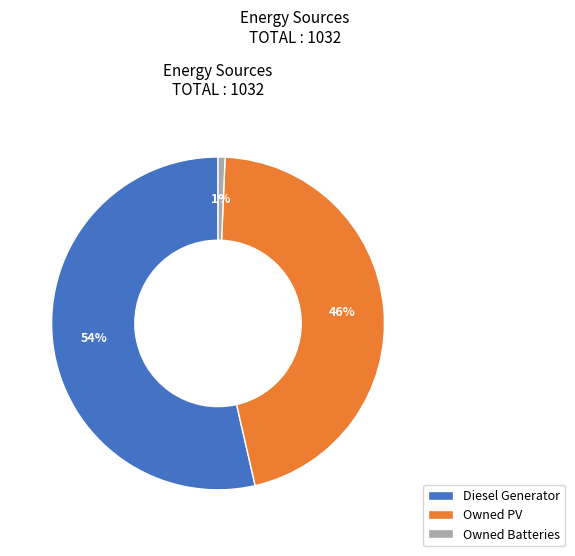

What percentage is the Owned PV slice, to the nearest percent?

46%